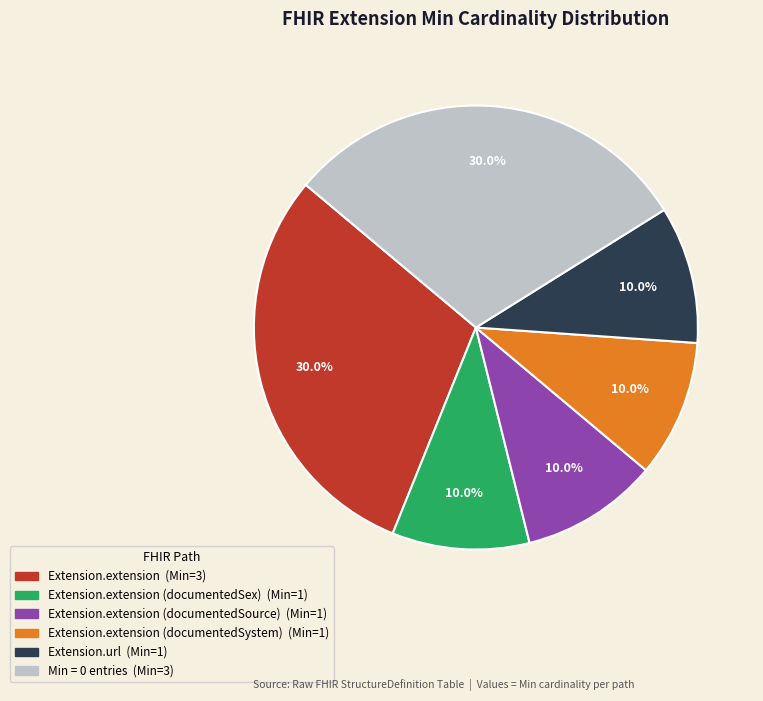

Is there any slice that represents more than half of the pie?

No